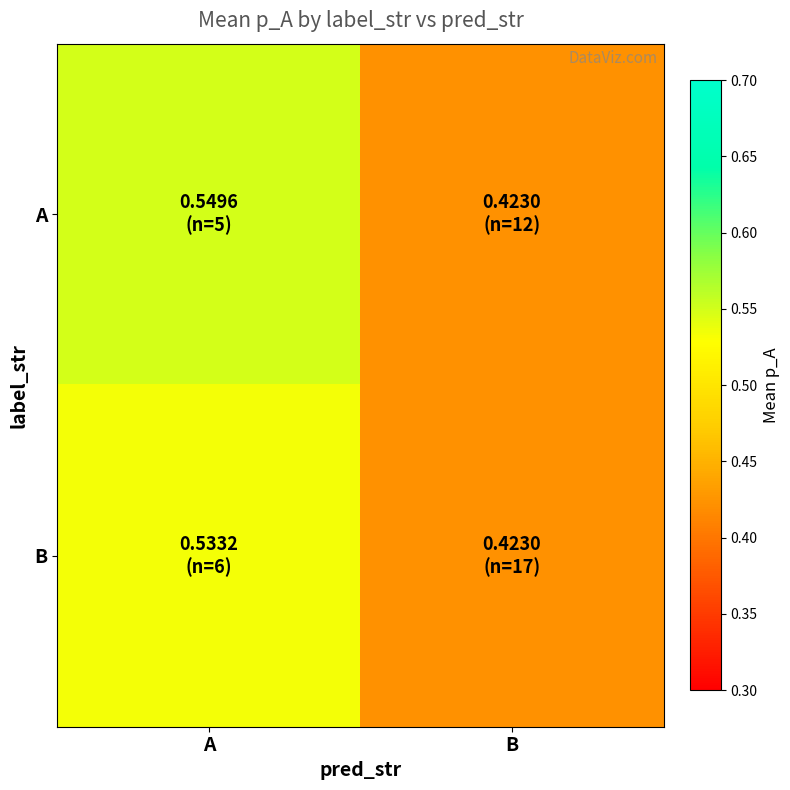

At which category is the sum across all series the highest?

A